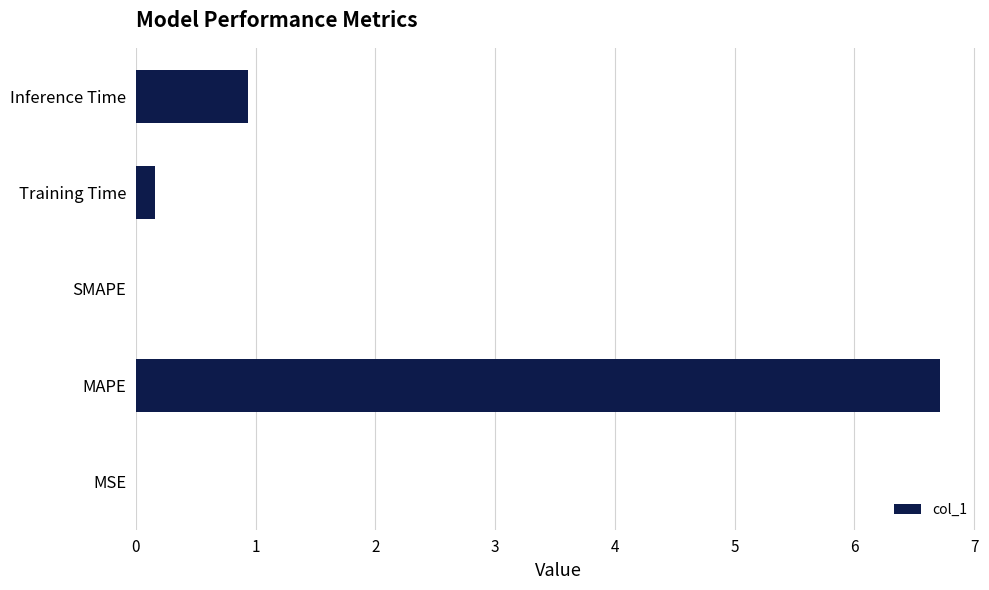

What is the maximum value shown in the chart?

6.7